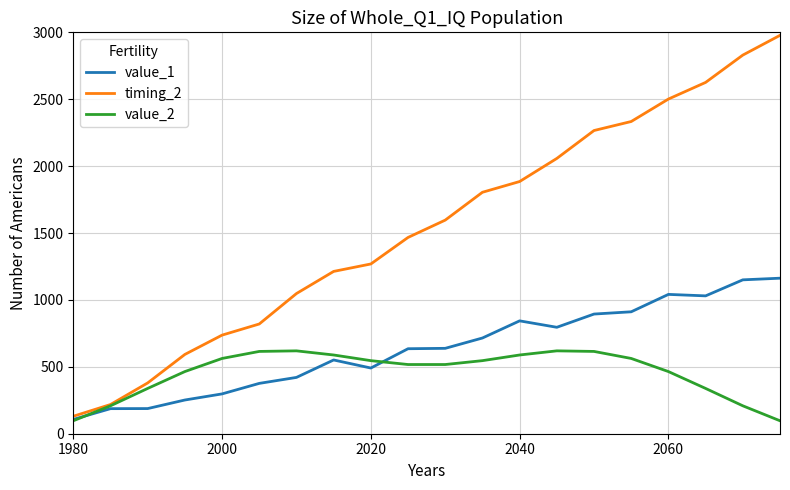

At how many categories does at least one series exceed 1935?

7